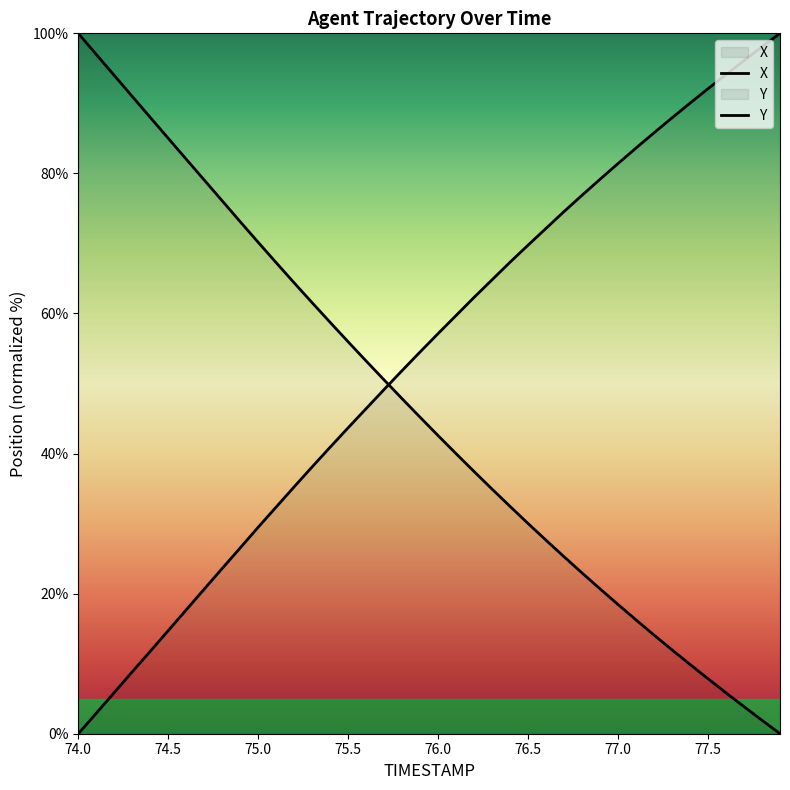

How many lines are shown in the chart?

2